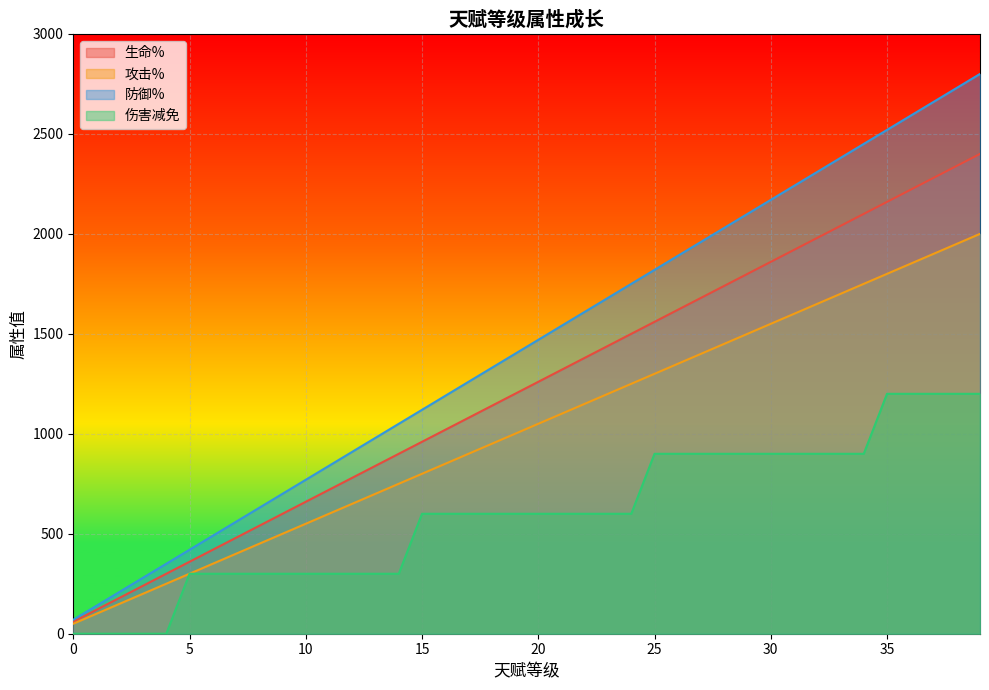

Which series has the largest range (max minus min)?

防御%